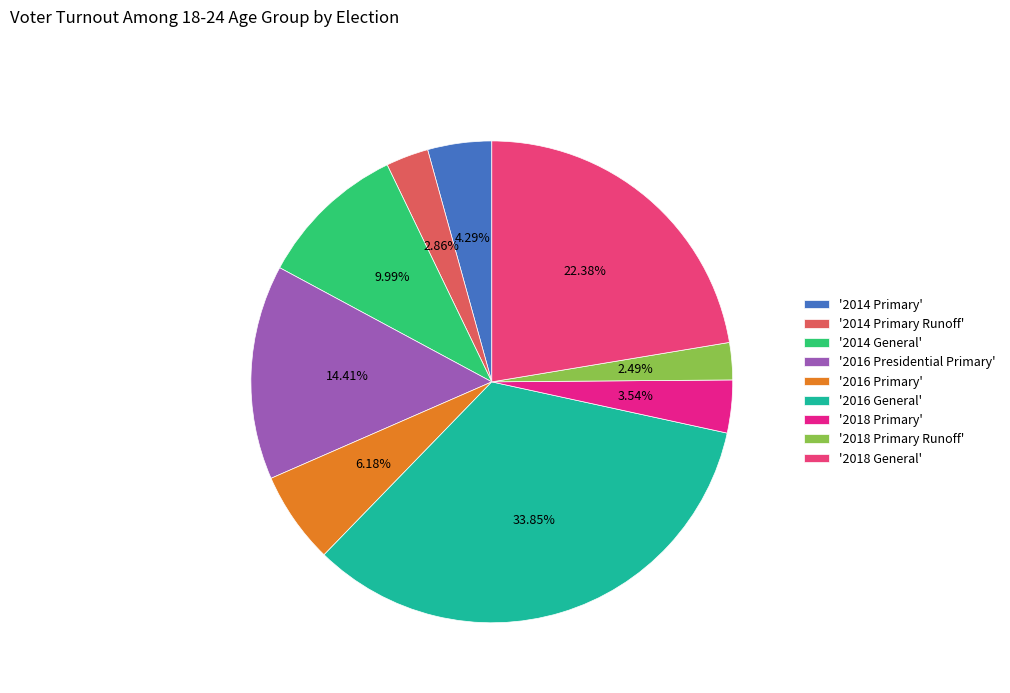

Count the number of slices in the pie.

9